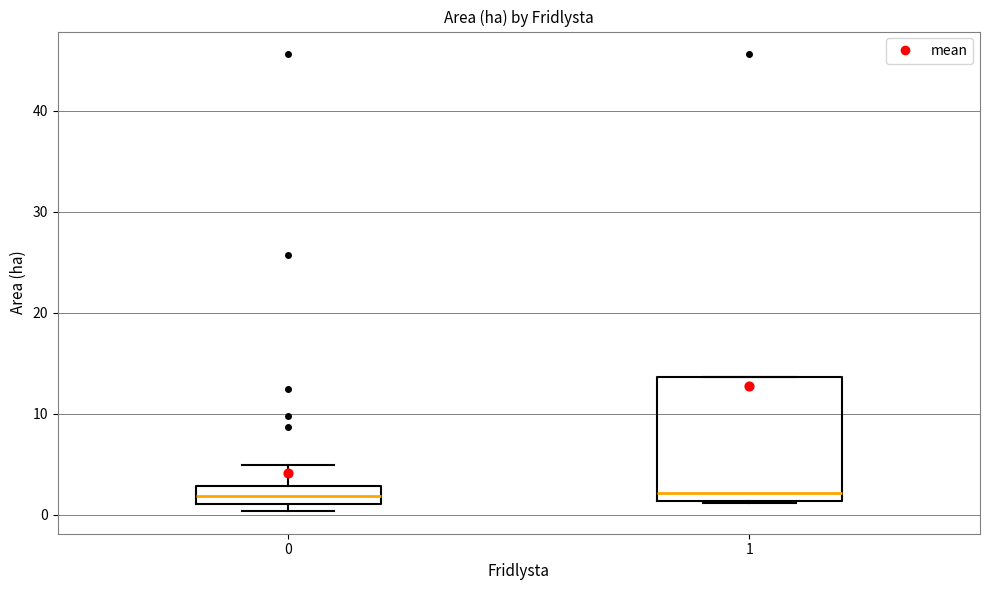

Where does the median line of the box at x = 1 sit on the y-axis? The values are not printed on the chart, so give them approximately, as read against the axis.

2